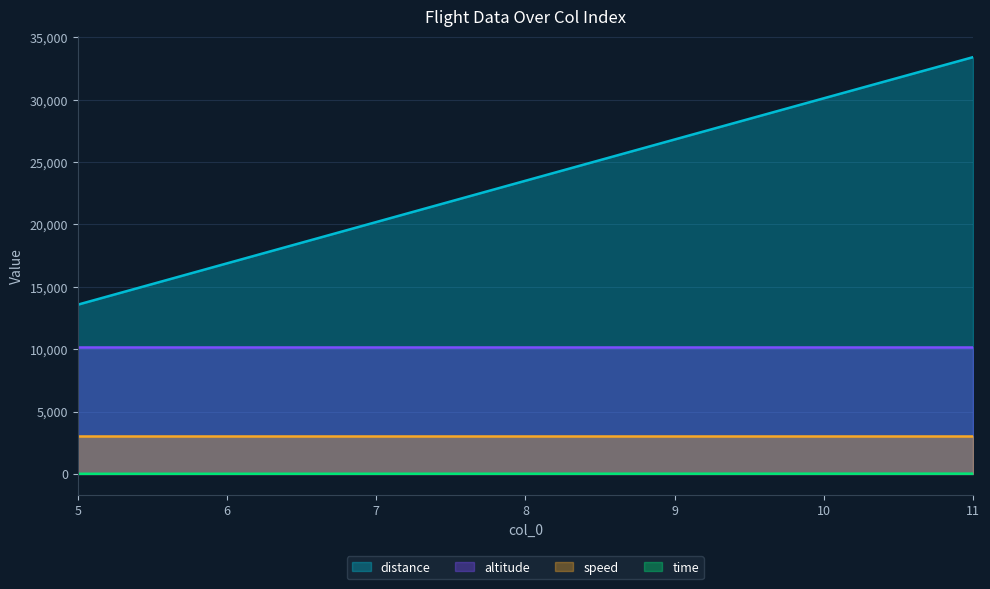

What is the difference between the highest and lowest values at 6?

16865.6